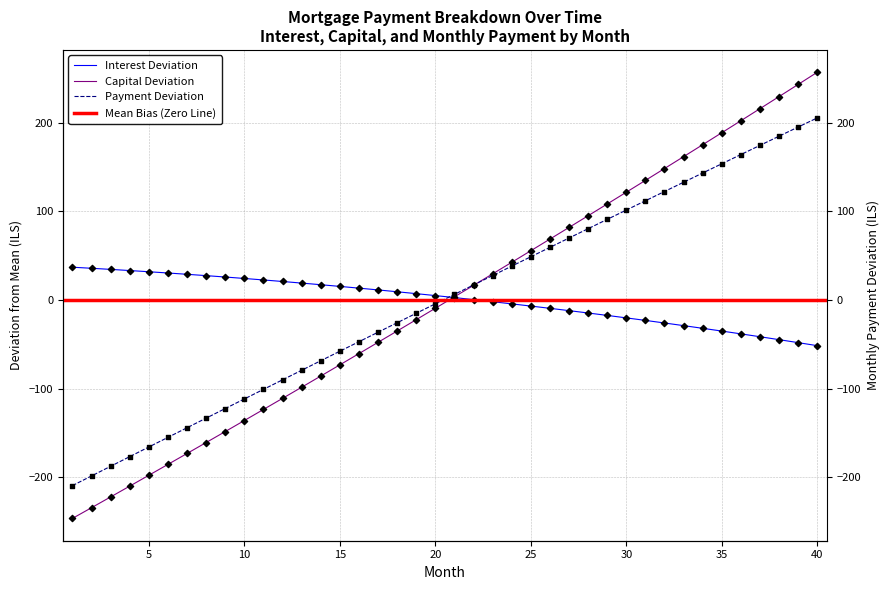

Which series reaches the maximum Y coordinate?

capital